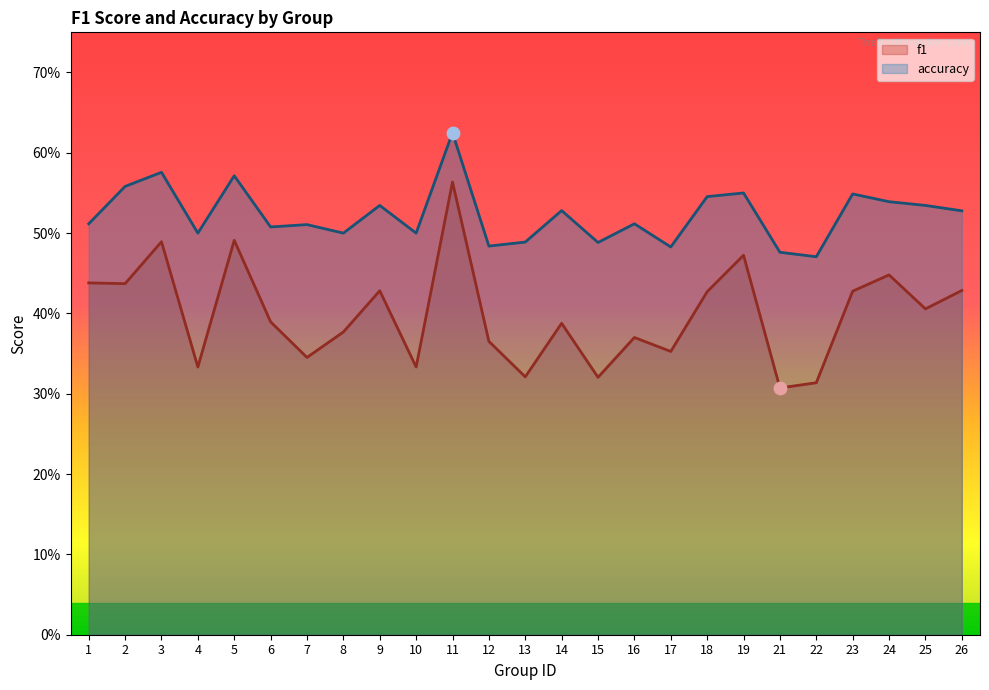

Which series has the largest total across all categories?

accuracy